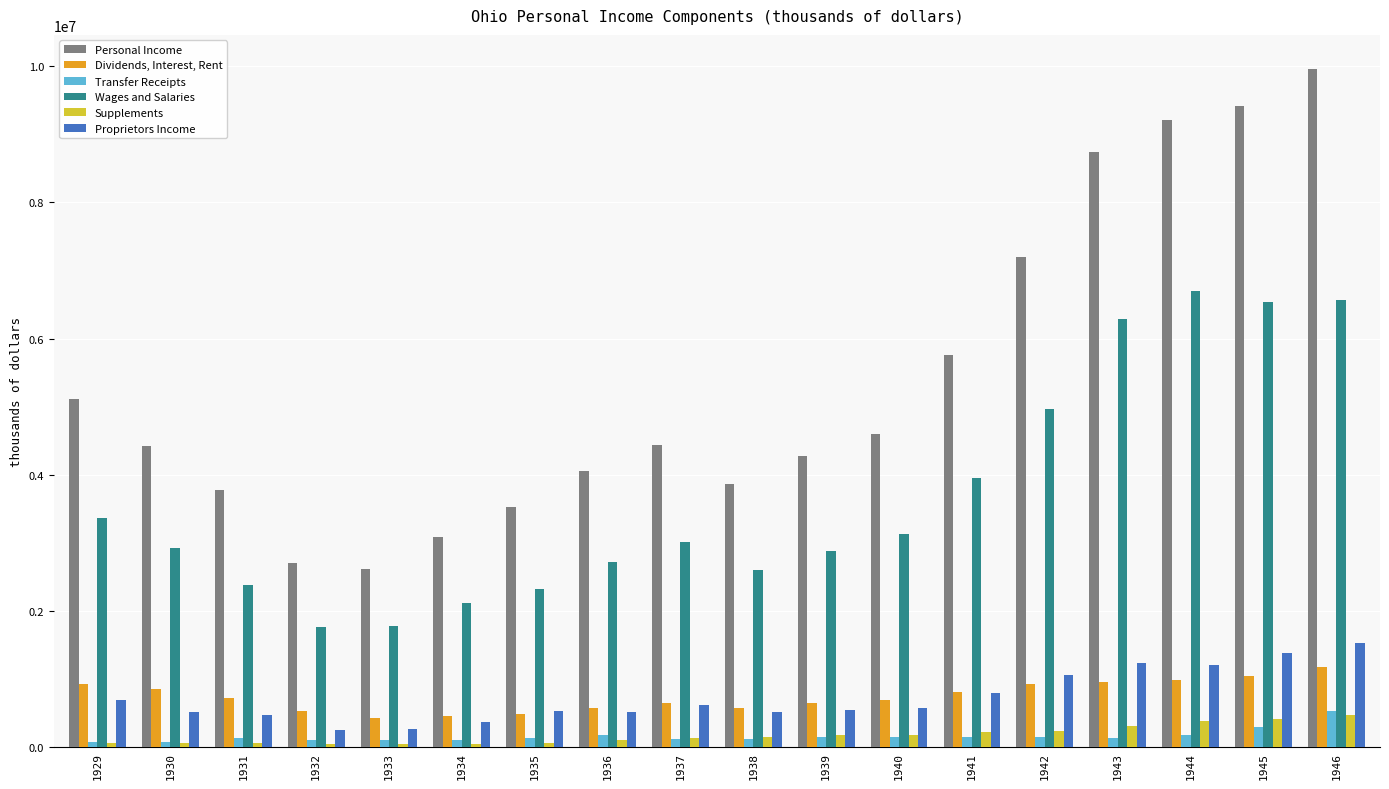

Which series has the largest total across all categories?

Personal Income